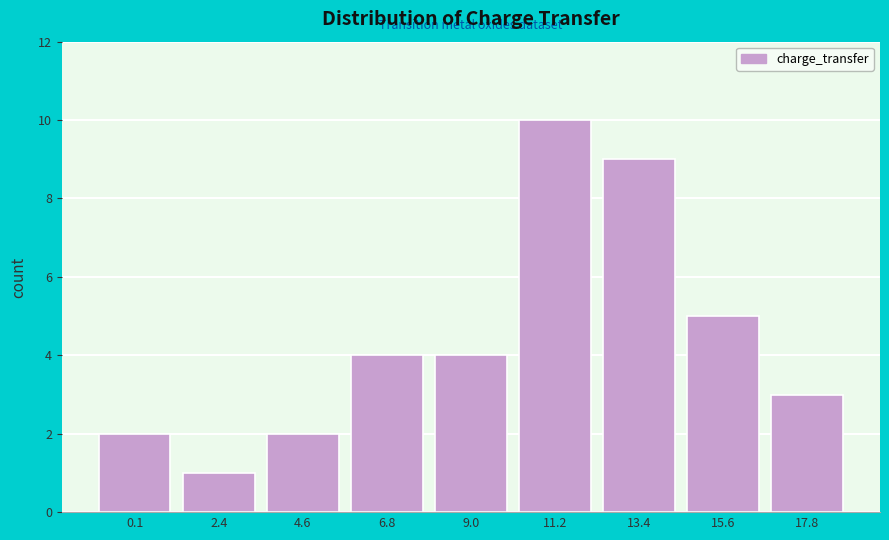

Reading left to right, list all the values displayed in this chart.

2	1	2	4	4	10	9	5	3